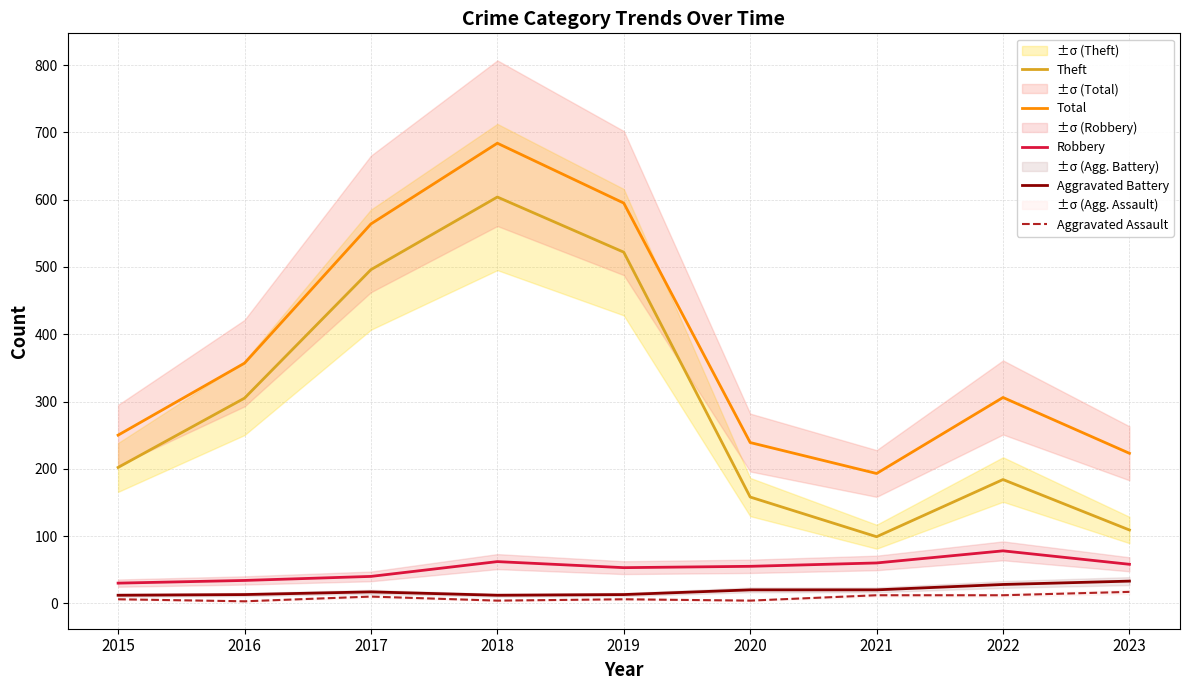

What is the spread (max minus min) of values at 2023?

206